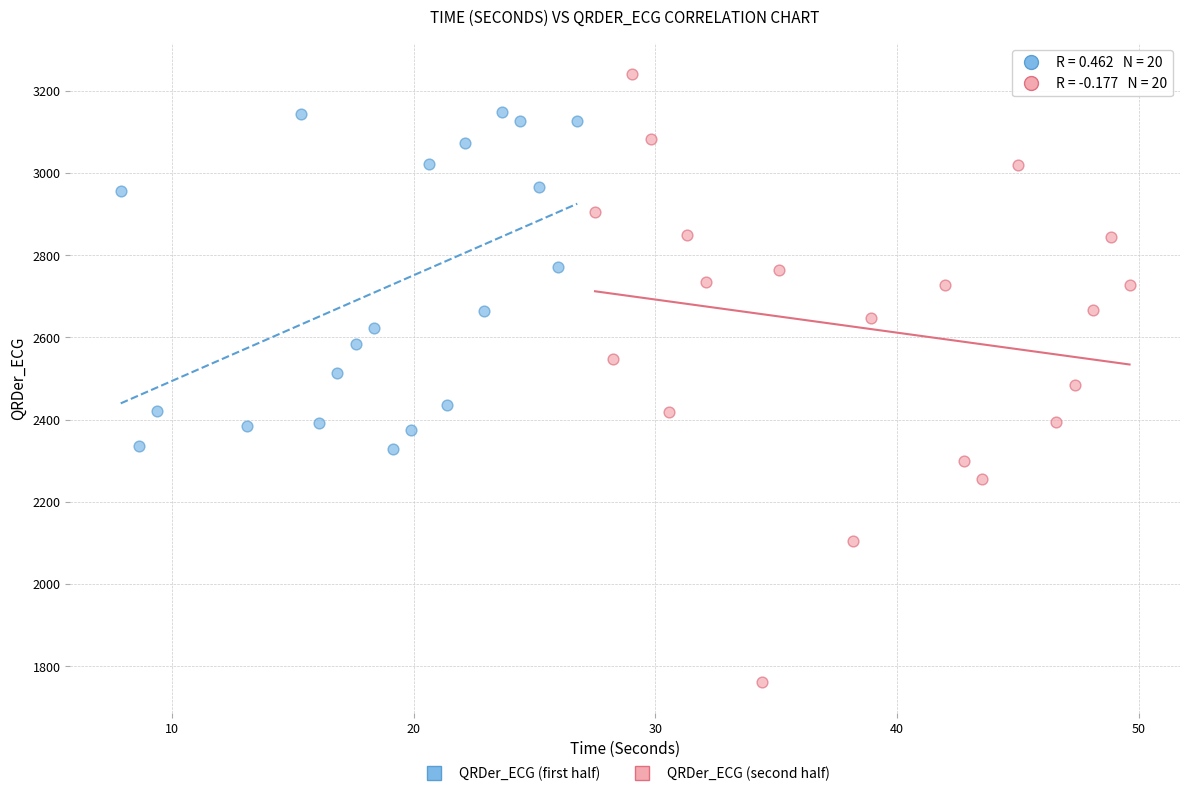

Which series contains the highest Y value?

QRDer_ECG (second half)